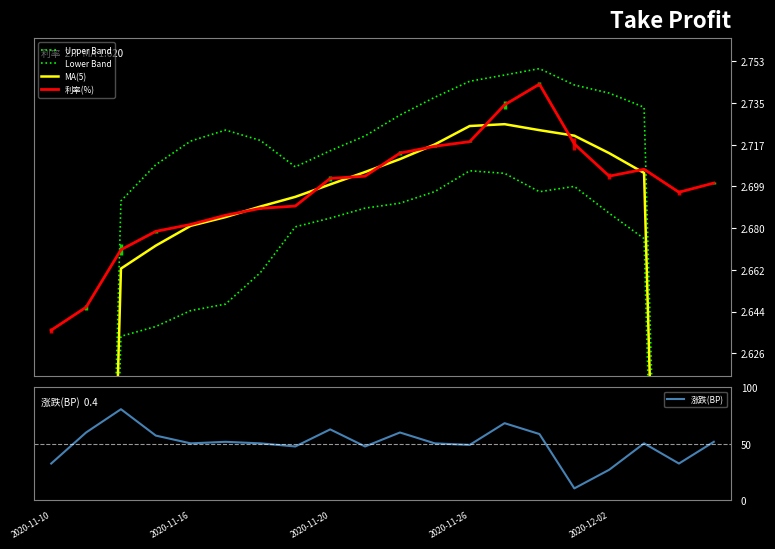

What is the sum of all 涨跌(BP) values?

1000.0